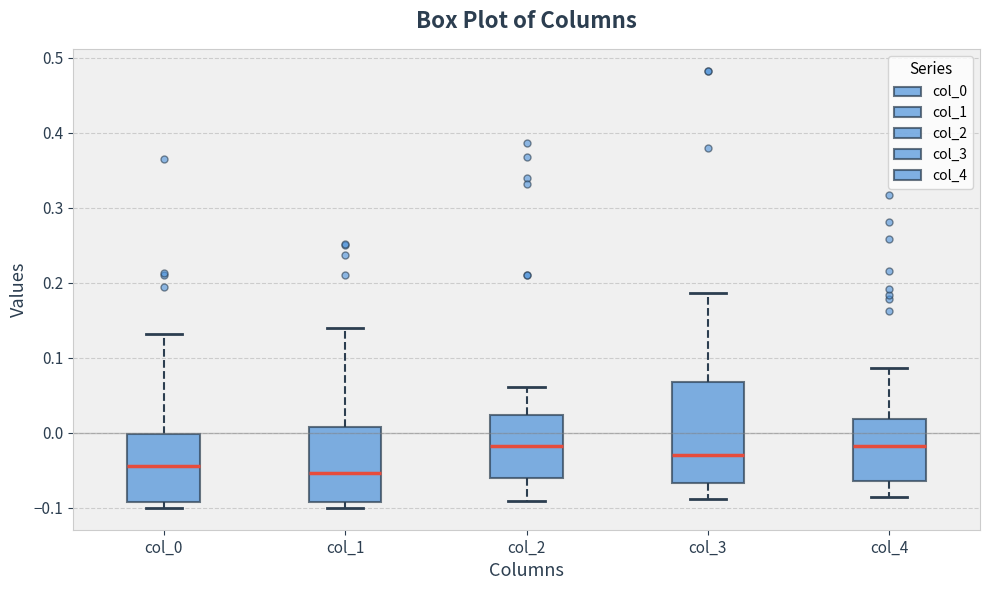

Reading left to right, read every box against the y-axis: the position of its median line, the range the box covers, and the ends of its whiskers. The values are not printed on the chart, so give them approximately, as read against the axis.

col_0: median -0.04, box -0.09 to 0.00, whiskers -0.10 to 0.13
col_1: median -0.05, box -0.09 to 0.01, whiskers -0.10 to 0.14
col_2: median -0.02, box -0.06 to 0.02, whiskers -0.09 to 0.06
col_3: median -0.03, box -0.07 to 0.07, whiskers -0.09 to 0.19
col_4: median -0.02, box -0.06 to 0.02, whiskers -0.09 to 0.09